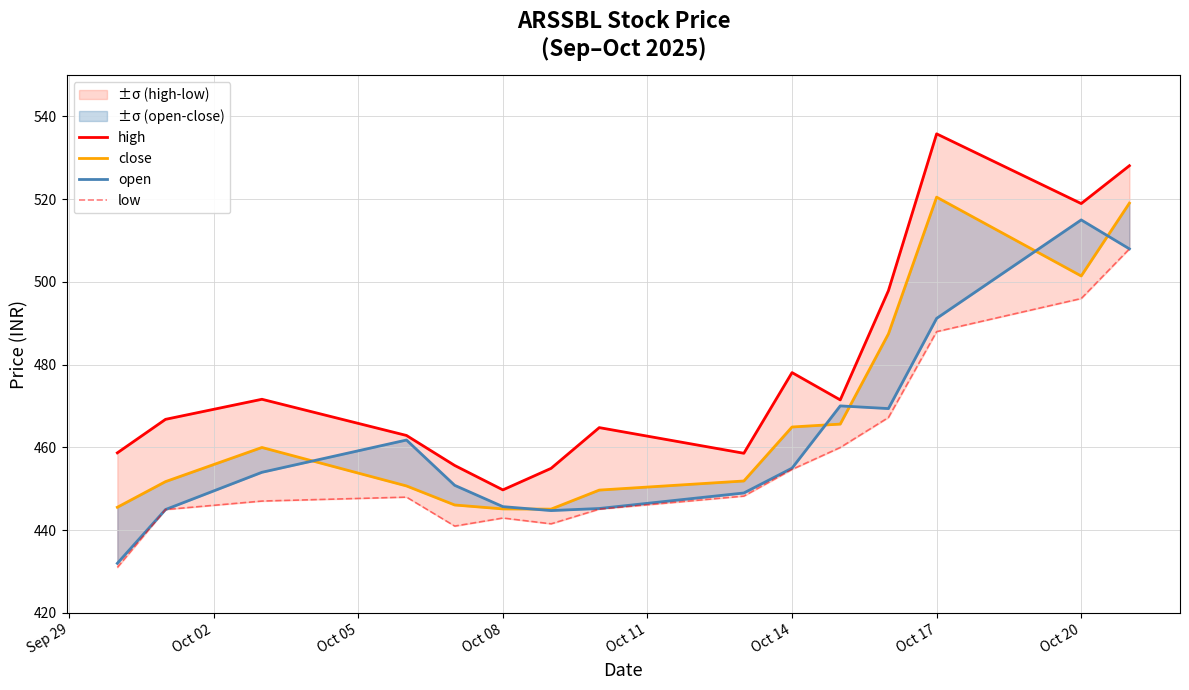

Is this an area chart (filled region under the line)?

No